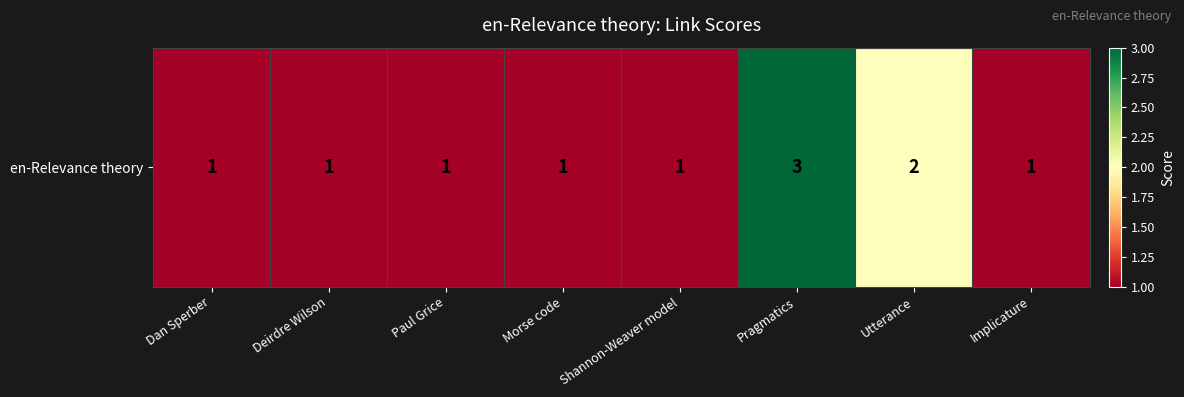

What is the sum of all values?

11